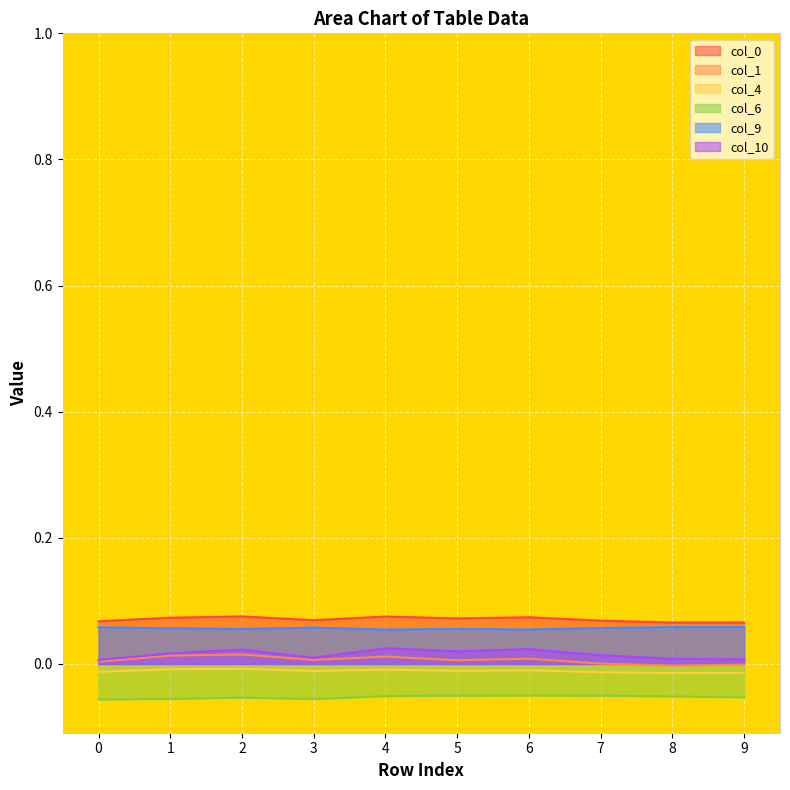

Which series changed the most between 4 and 6?

1